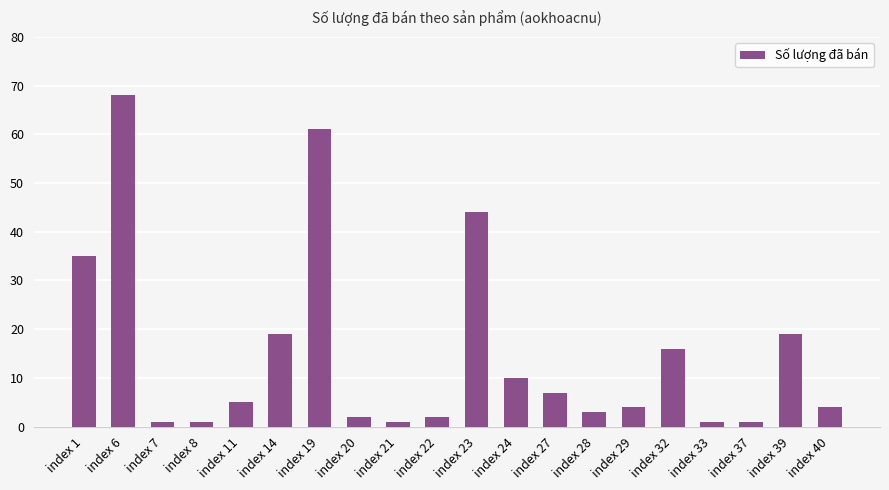

What is the average value?

15